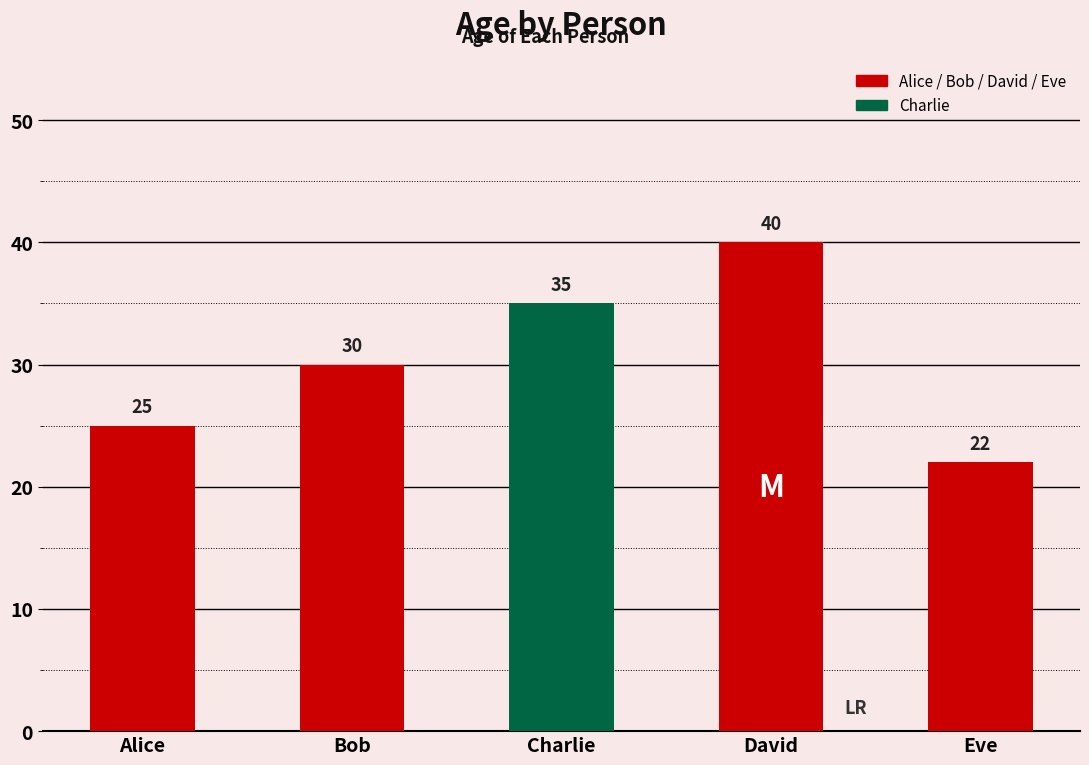

At which category does the chart reach its minimum across all series?

Eve